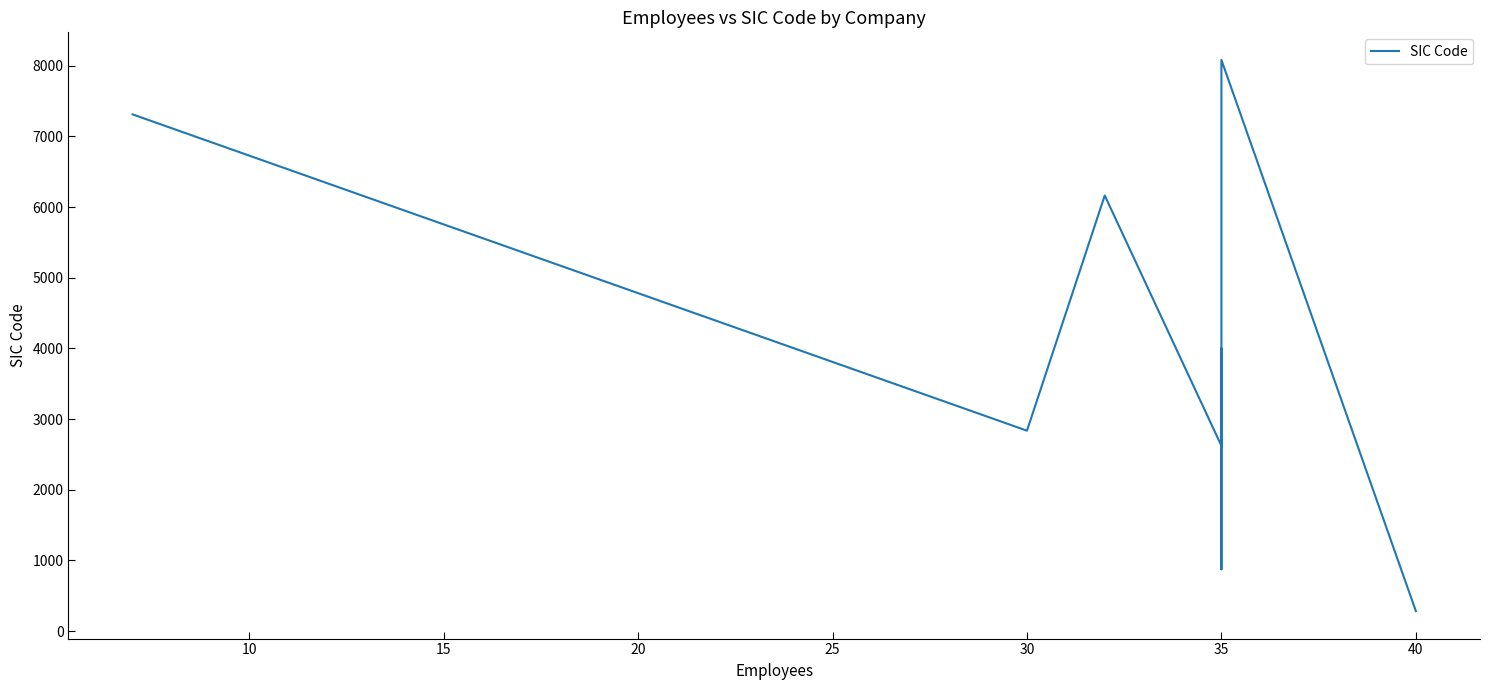

Which has a higher value, 45 or 5?

45